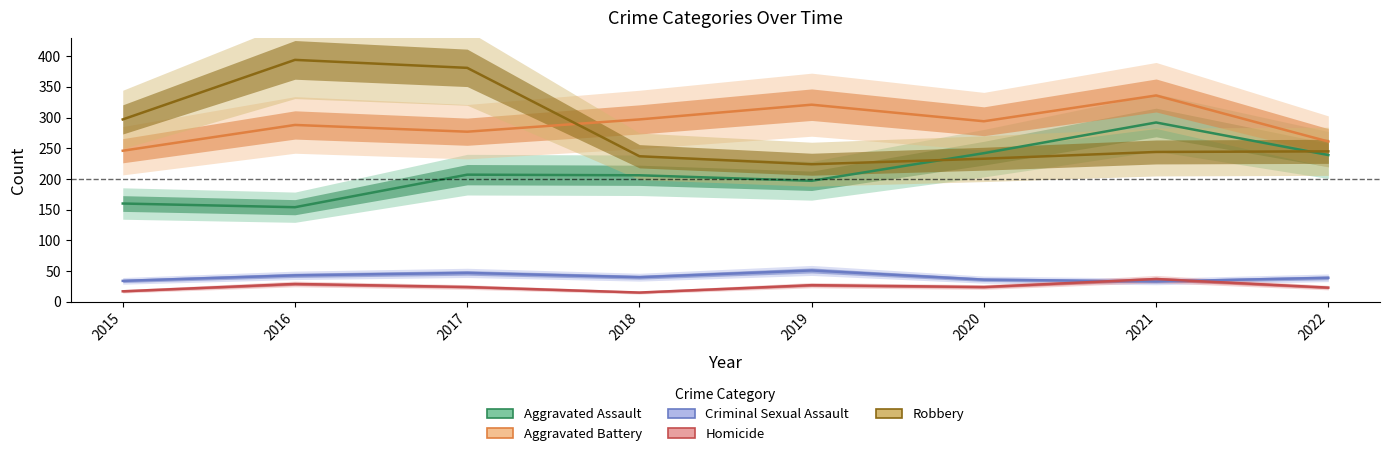

List the labels in order of Homicide value, largest first.

2021, 2016, 2019, 2017, 2020, 2022, 2015, 2018